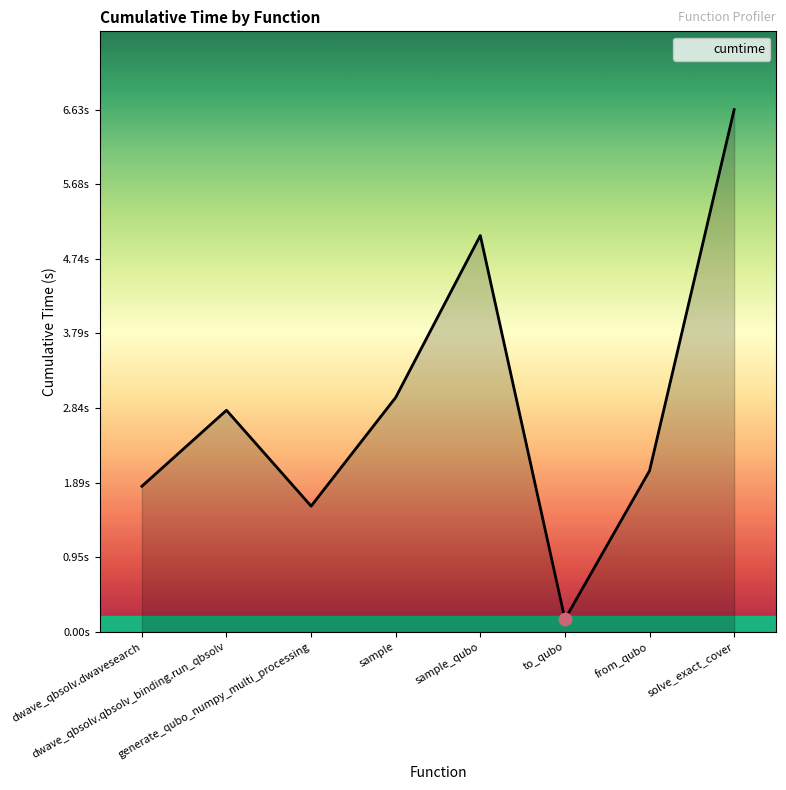

What is the change in value from dwave_qbsolv.qbsolv_binding.run_qbsolv to sample_qubo?

+2.2